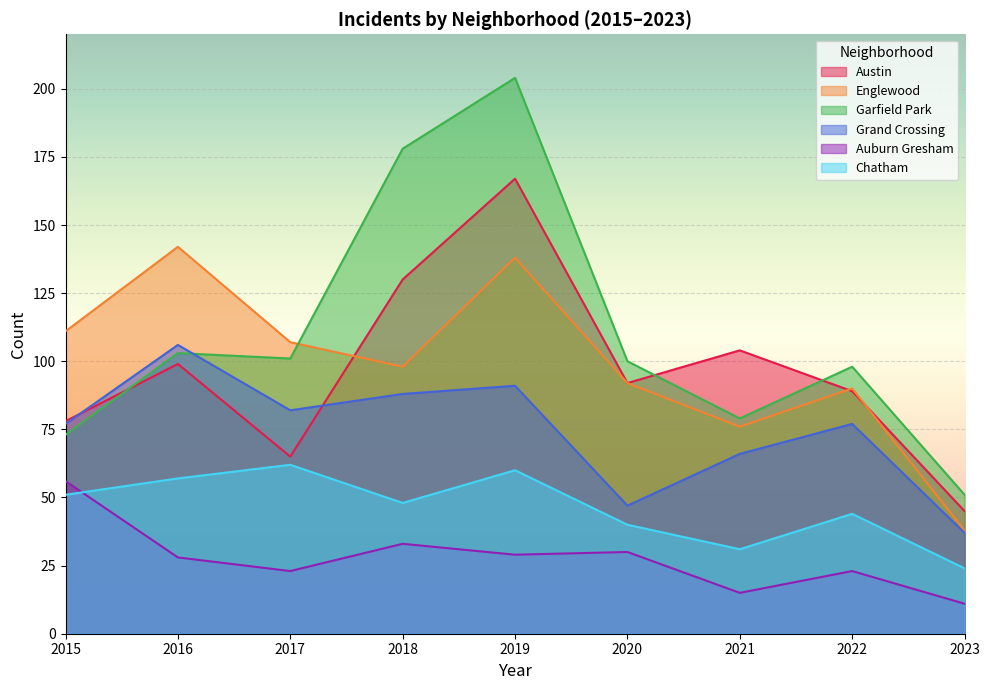

What is the difference between the highest and lowest values at 2016?

114